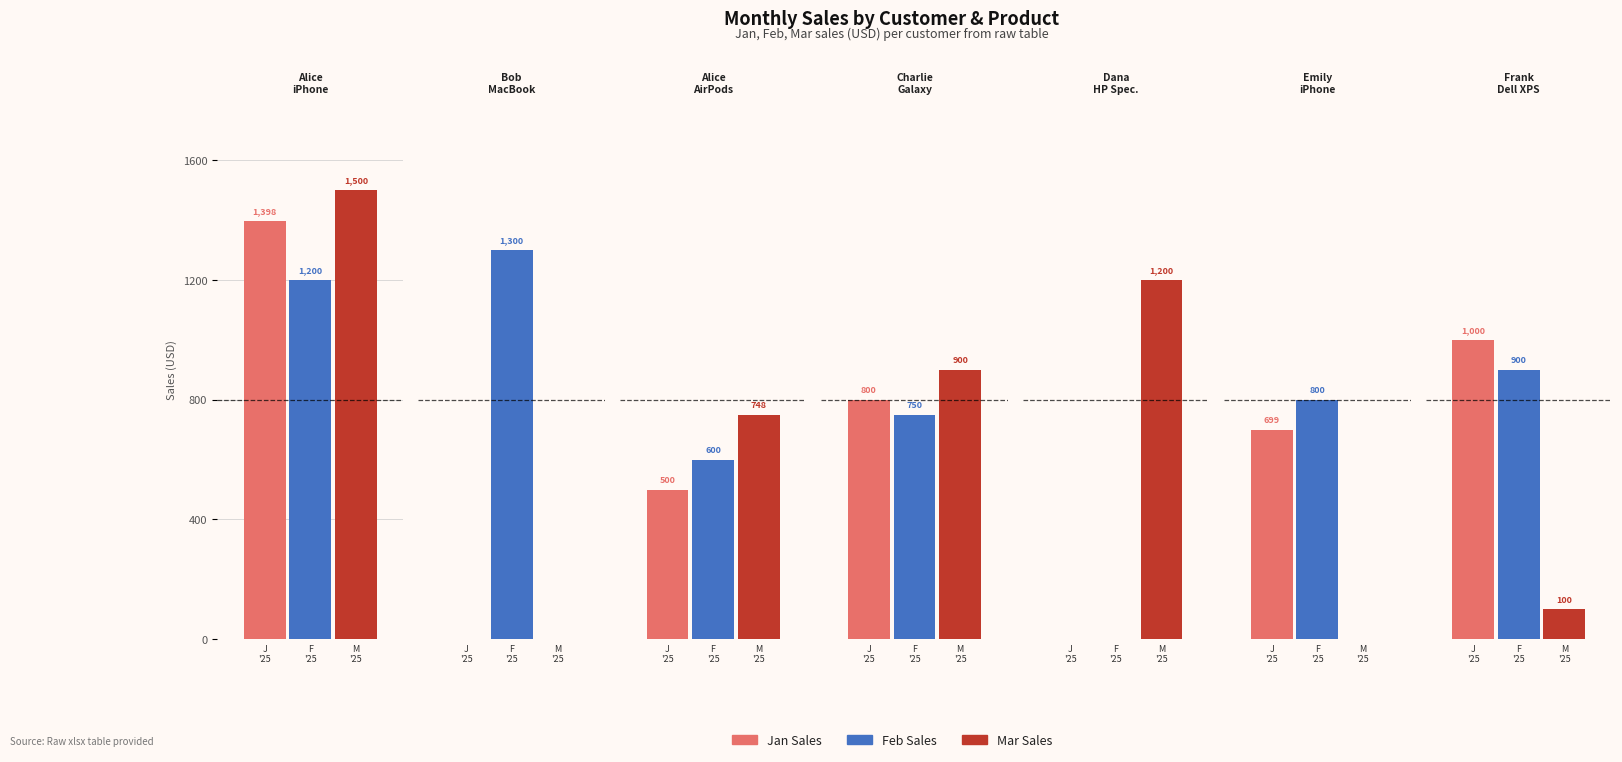

What position from the right is Frank Green (Dell XPS 13)?

1